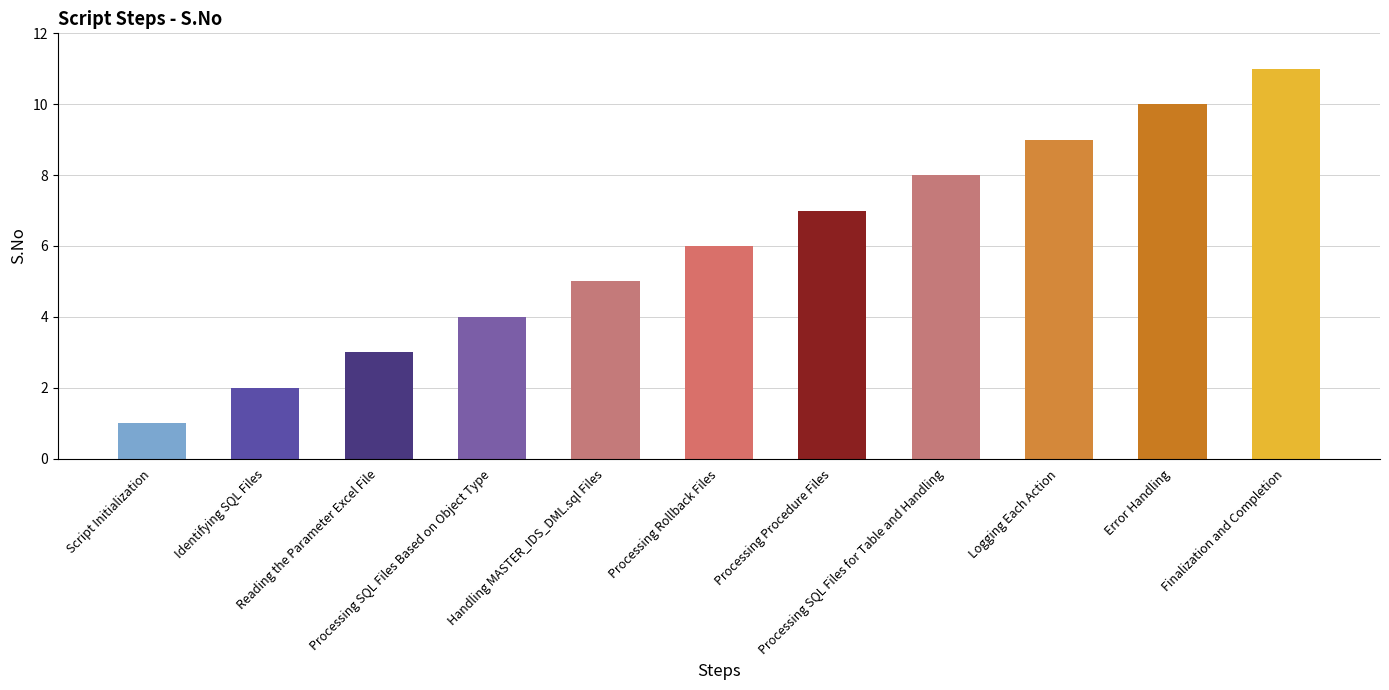

What is the average value?

6